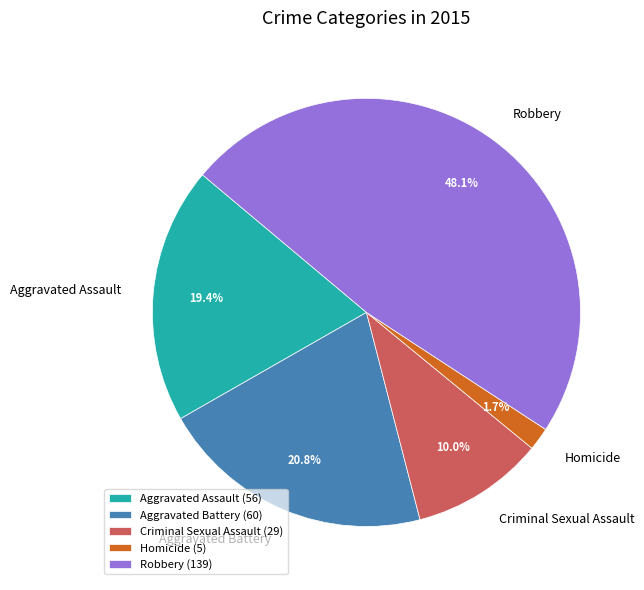

What percentage is the Aggravated Battery slice, to the nearest percent?

21%